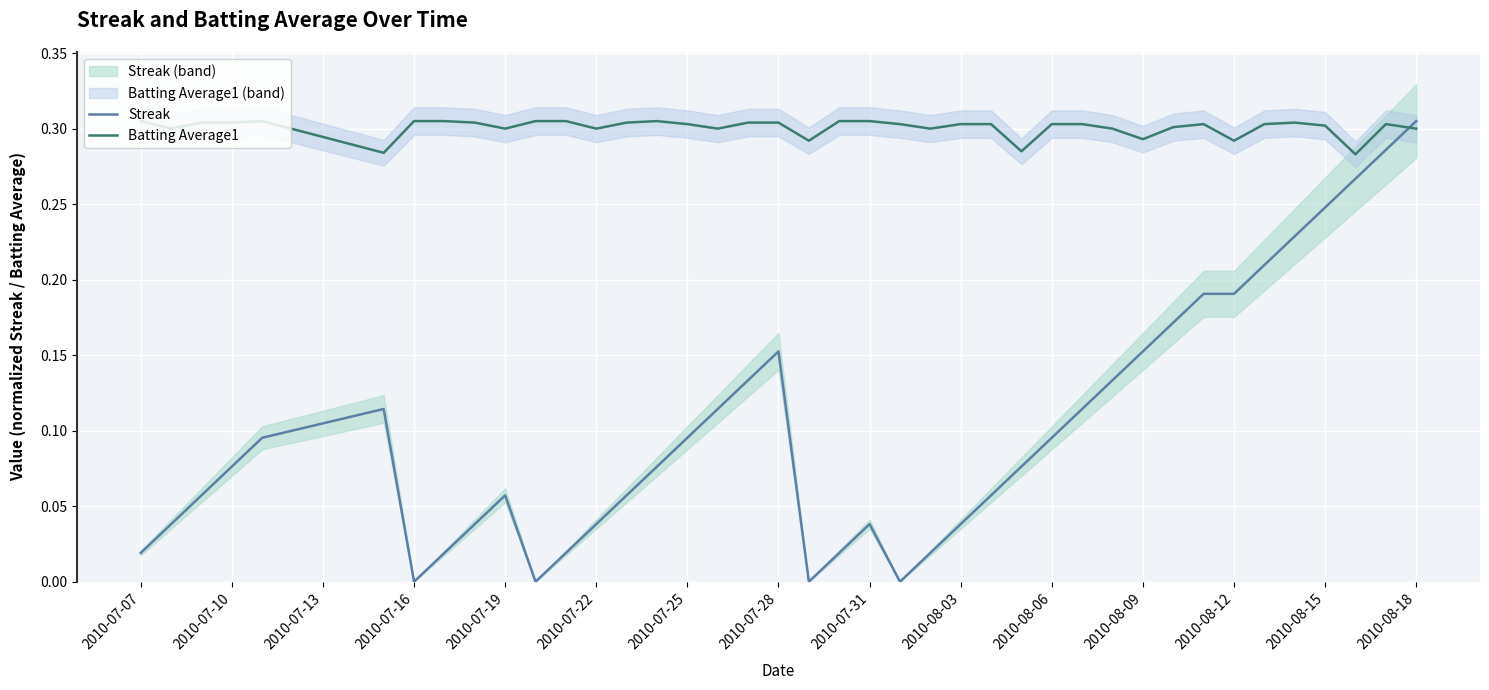

The value of Batting Average1 at 2010-08-15 is 0.3. True or false?

True